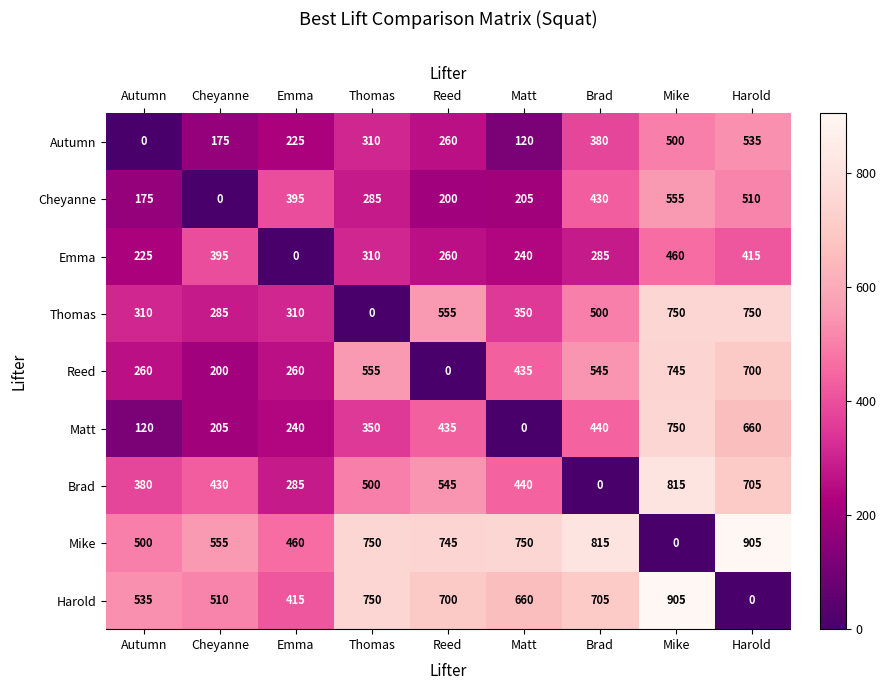

At which label does Harold first exceed 660?

Thomas